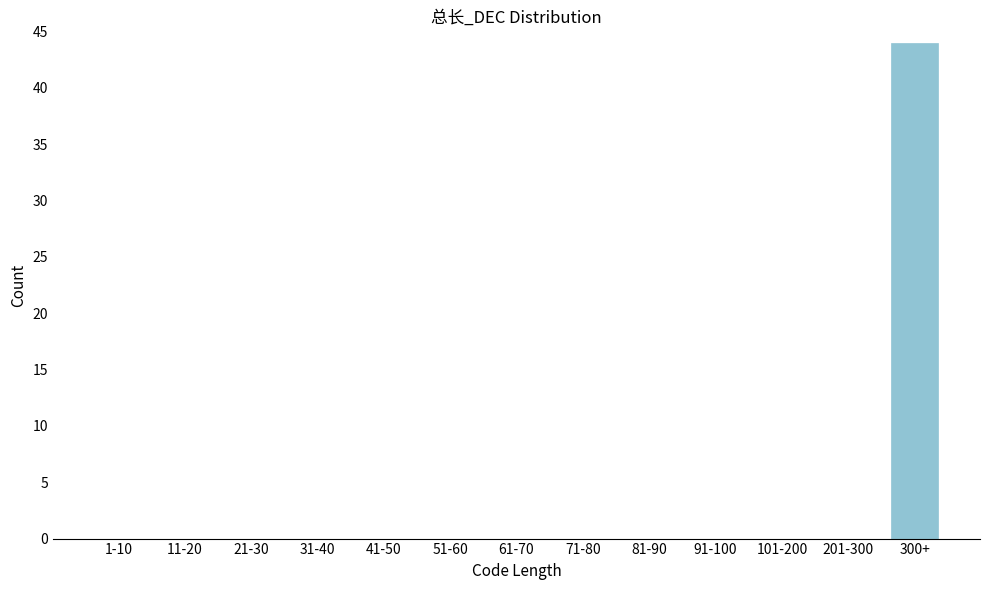

Reading left to right, list all the values displayed in this chart.

1-10=0	11-20=0	21-30=0	31-40=0	41-50=0	51-60=0	61-70=0	71-80=0	81-90=0	91-100=0	101-200=0	201-300=0	300+=44